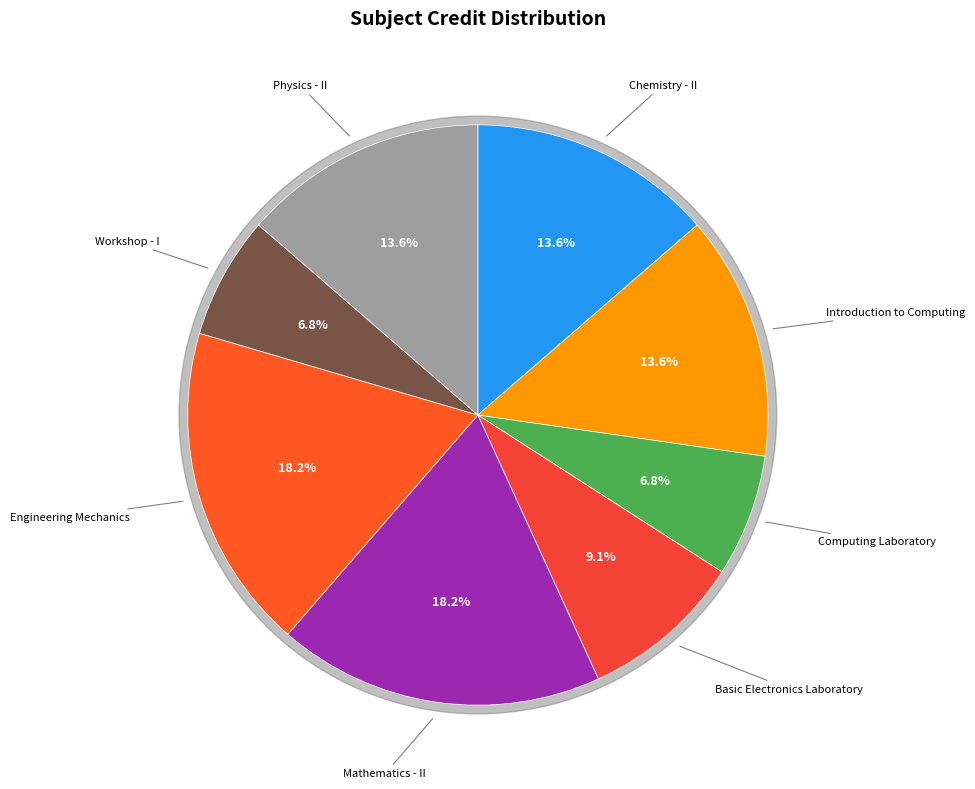

Count the number of slices in the pie.

8